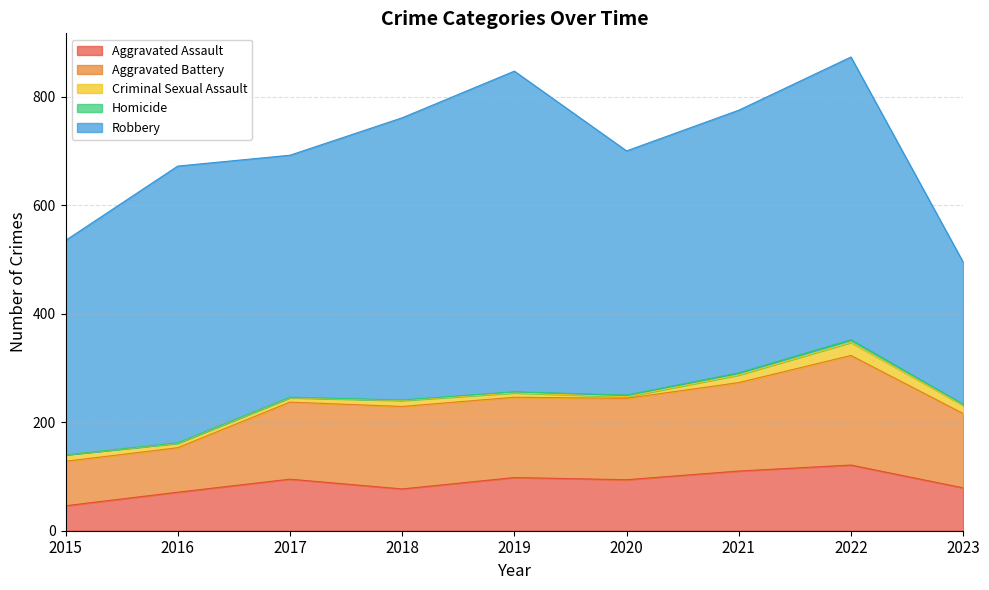

Which category has the lowest value in the Criminal Sexual Assault series?

2020